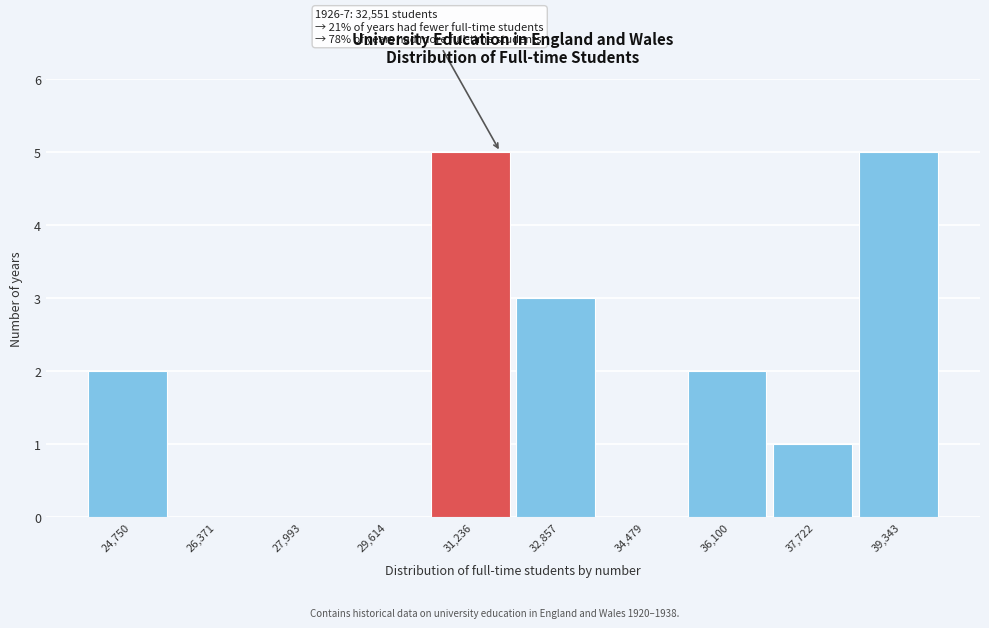

Reading left to right, what are all the values shown in this chart?

24,750=2	26,371=0	27,993=0	29,614=0	31,236=5	32,857=3	34,479=0	36,100=2	37,722=1	39,343=5